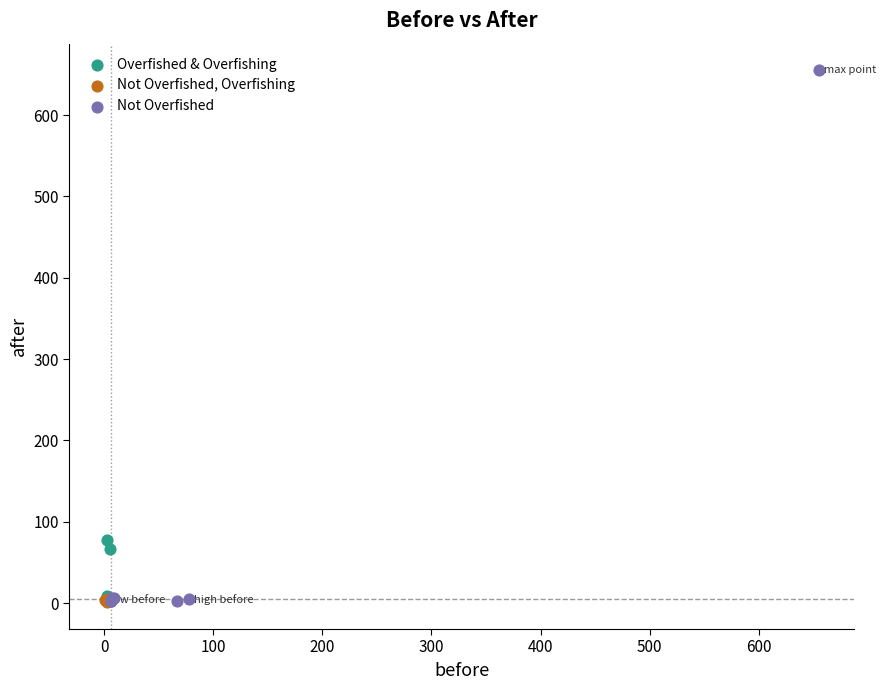

Which series reaches the maximum Y coordinate?

Not Overfished